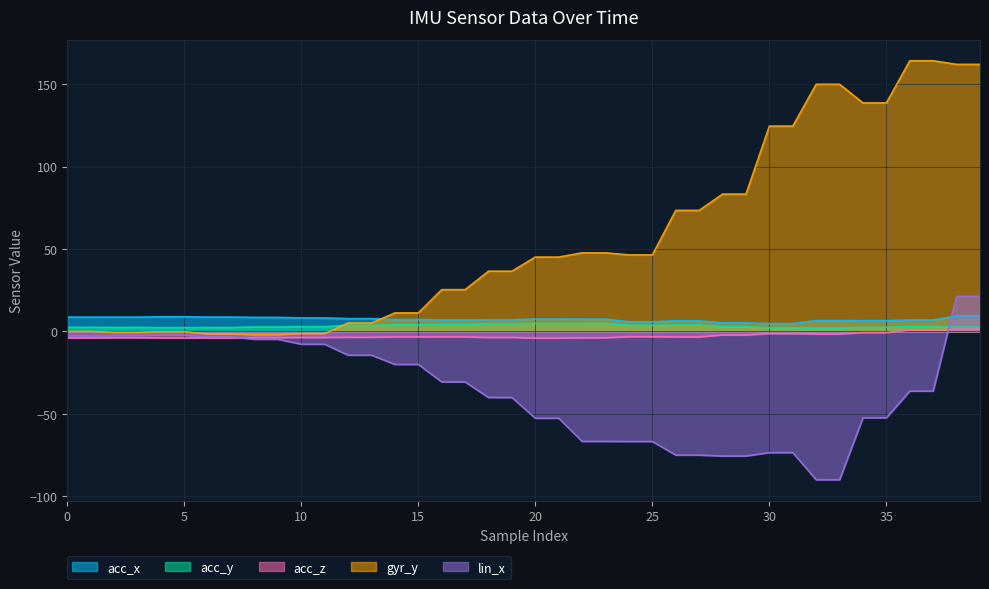

What is the value of the gyr_y point at the 27th from the left?

73.4